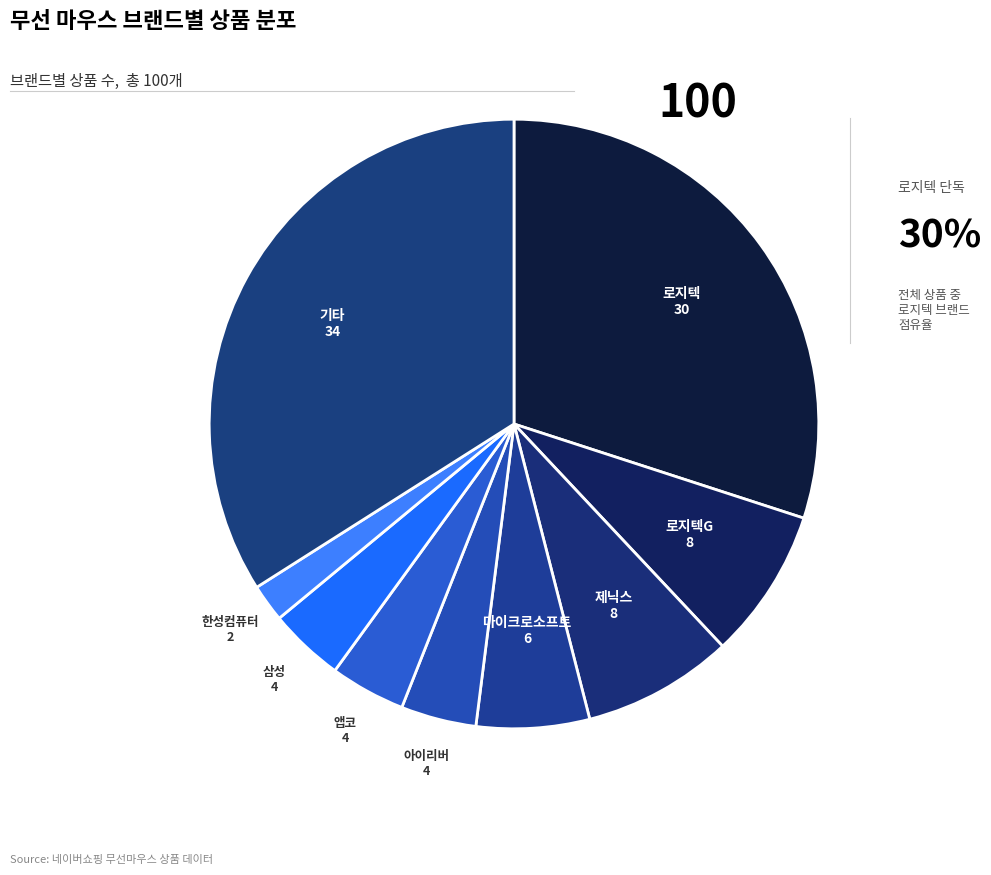

Is it true that 아이리버 is 4% of the pie?

True